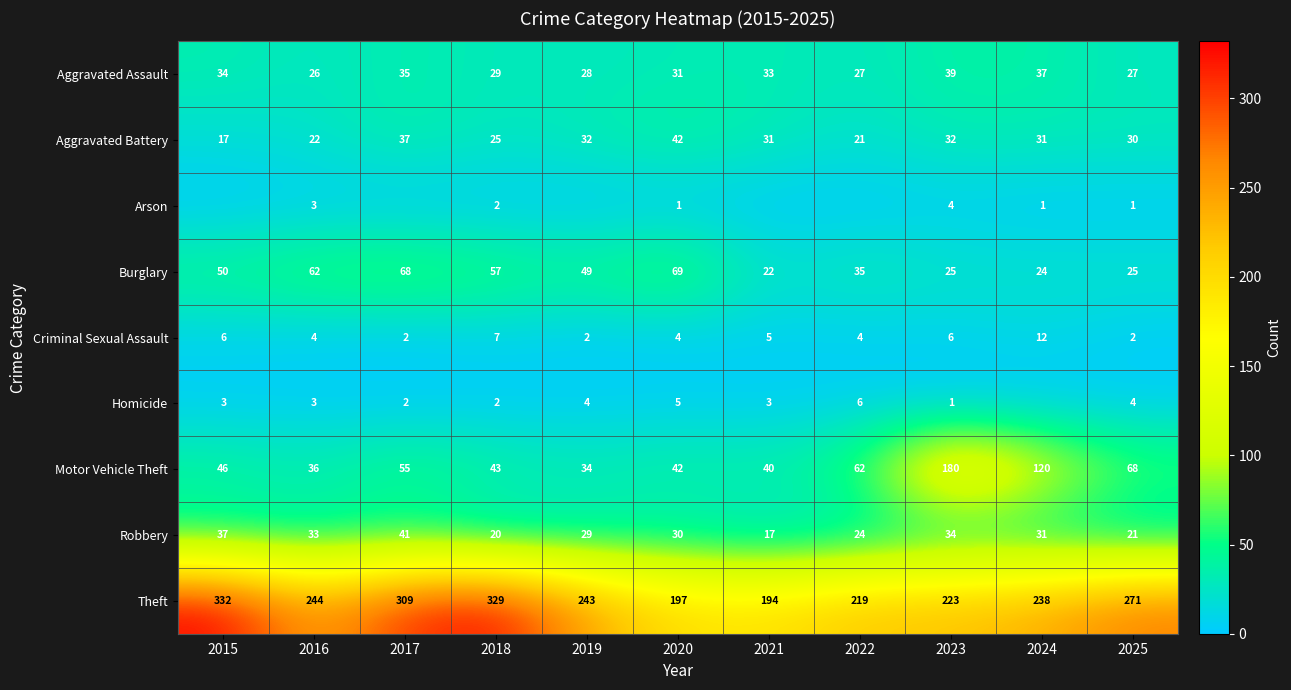

Where does the Criminal Sexual Assault series first go above 4?

2015